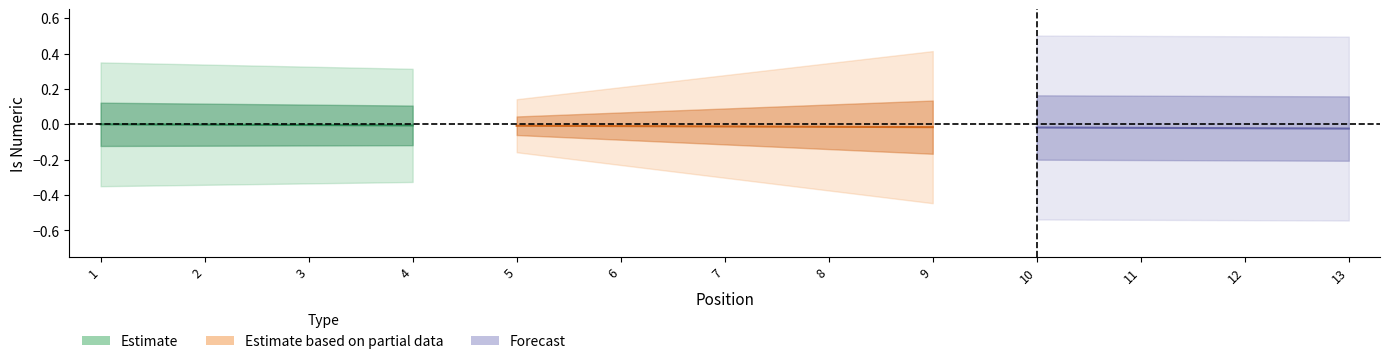

Rank the categories by value from highest to lowest.

1, 3, 4, 5, 6, 7, 8, 9, 10, 11, 12, 13, 2